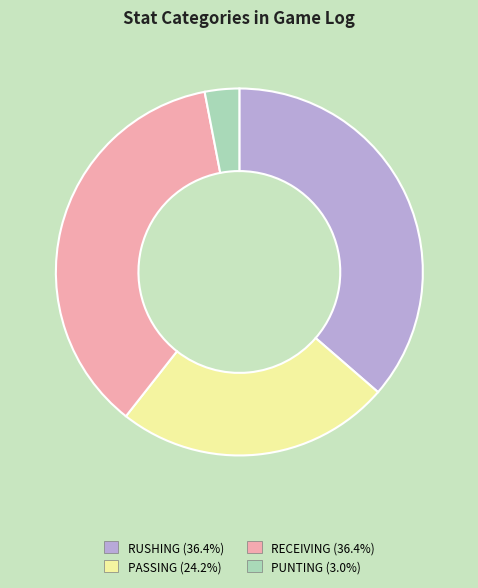

Is the sum of RUSHING (36.4%) and PASSING (24.2%) greater than half?

Yes